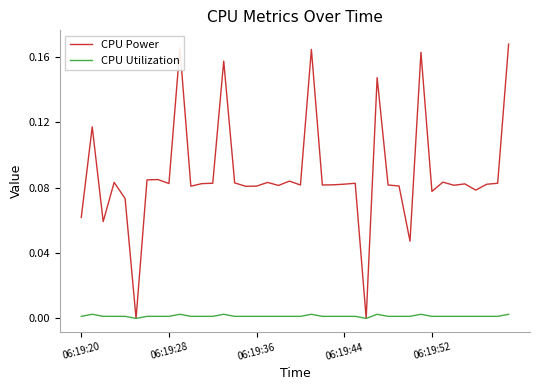

Which series has the widest spread of values?

CPU Power